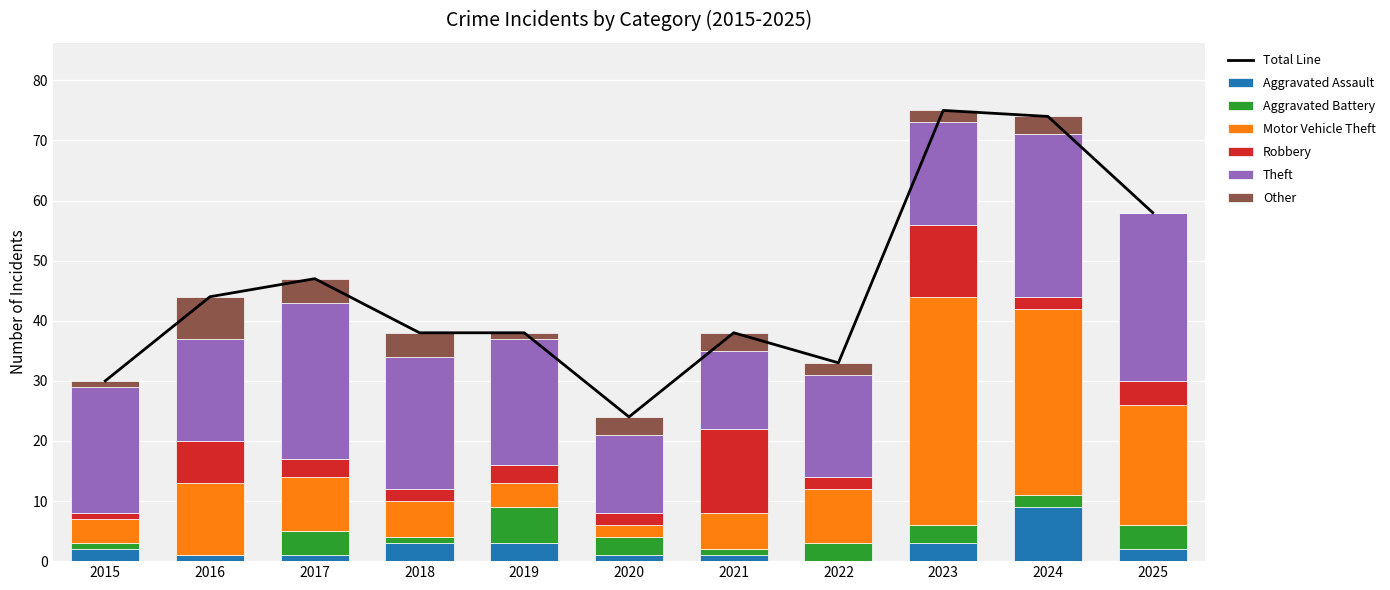

Rank the series by their maximum value, from lowest to highest.

Aggravated Battery, Other, Aggravated Assault, Robbery, Theft, Motor Vehicle Theft